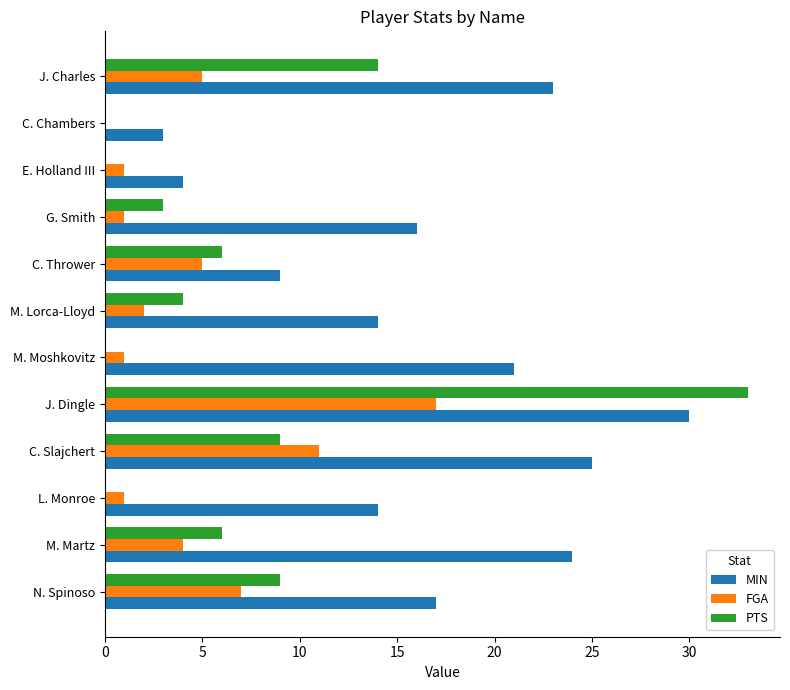

At which label does FGA reach its peak?

J. Dingle